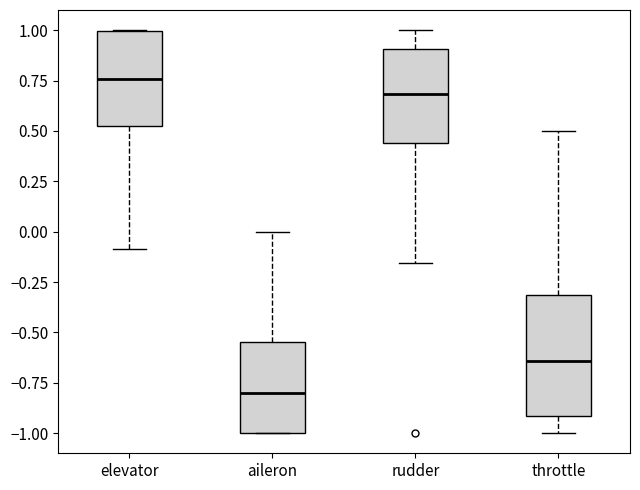

Reading left to right, transcribe this box plot: for each box, give where its median line is, the range the box spans, and where its two whiskers end, as read against the y-axis. The values are not printed on the chart, so give them approximately, as read against the axis.

elevator: median 0.75, box 0.50 to 1.00, whiskers -0.10 to 1.00
aileron: median -0.80, box -1.00 to -0.55, whiskers -1.00 to 0.00
rudder: median 0.70, box 0.45 to 0.90, whiskers -0.15 to 1.00
throttle: median -0.65, box -0.90 to -0.30, whiskers -1.00 to 0.50